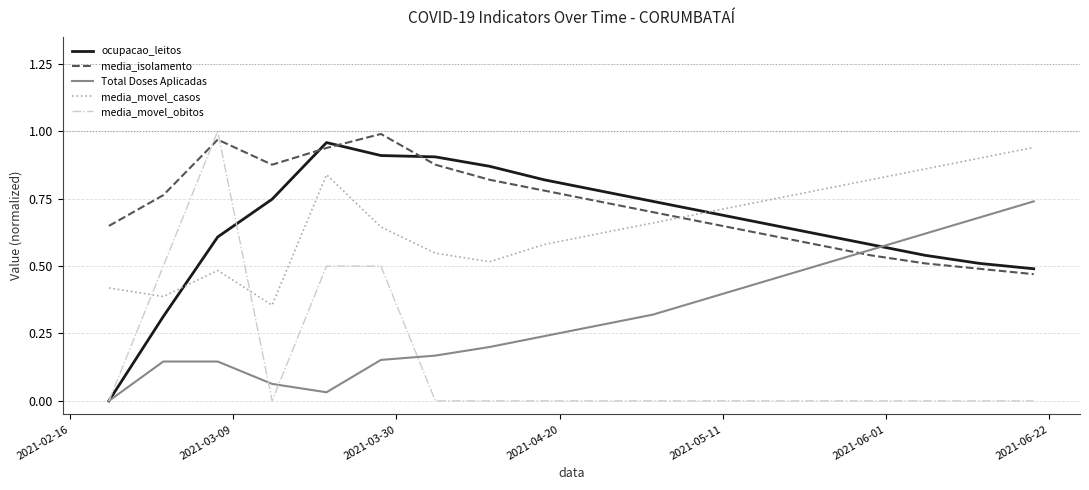

Which series has the largest total across all categories?

media_isolamento